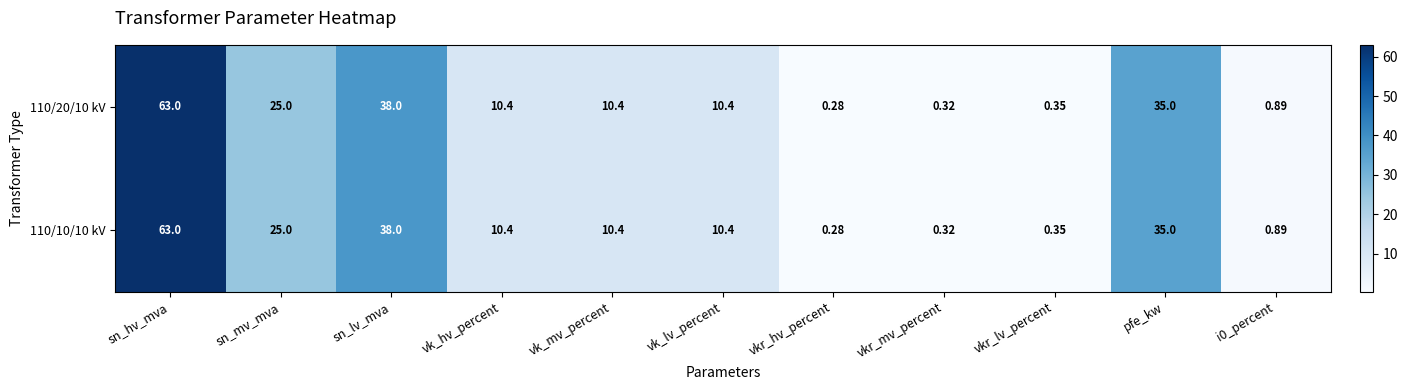

At which label is 110/10/10 kV closest to 31?

pfe_kw